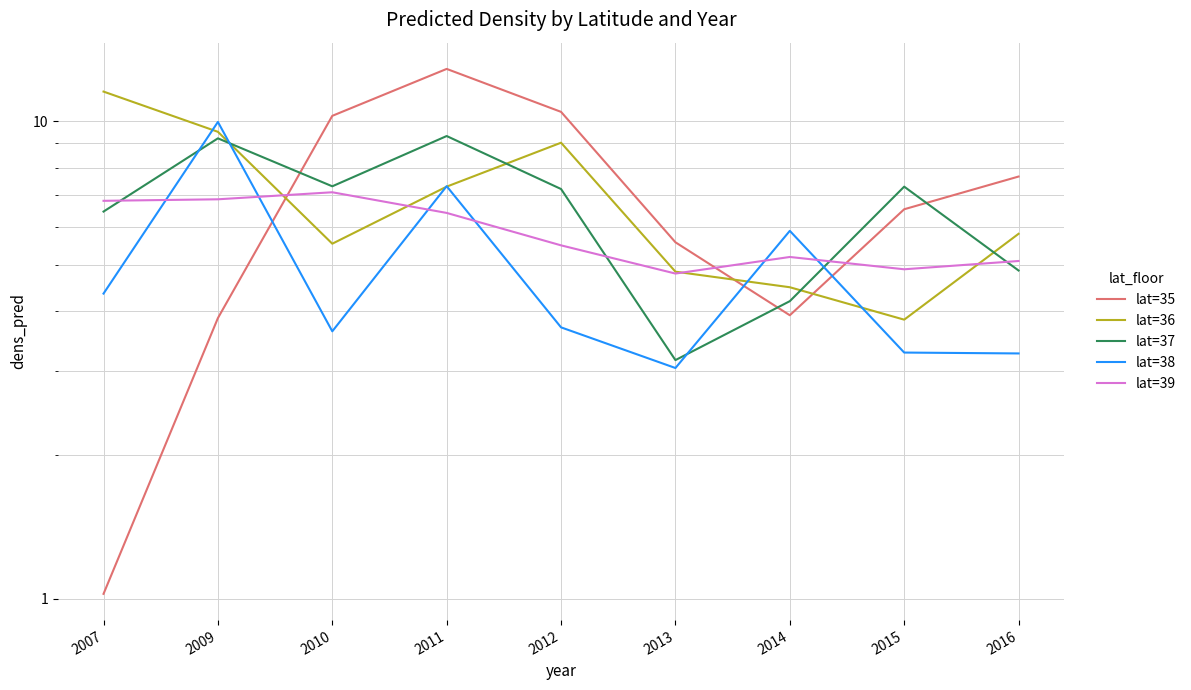

Does the chart have visible grid lines?

Yes